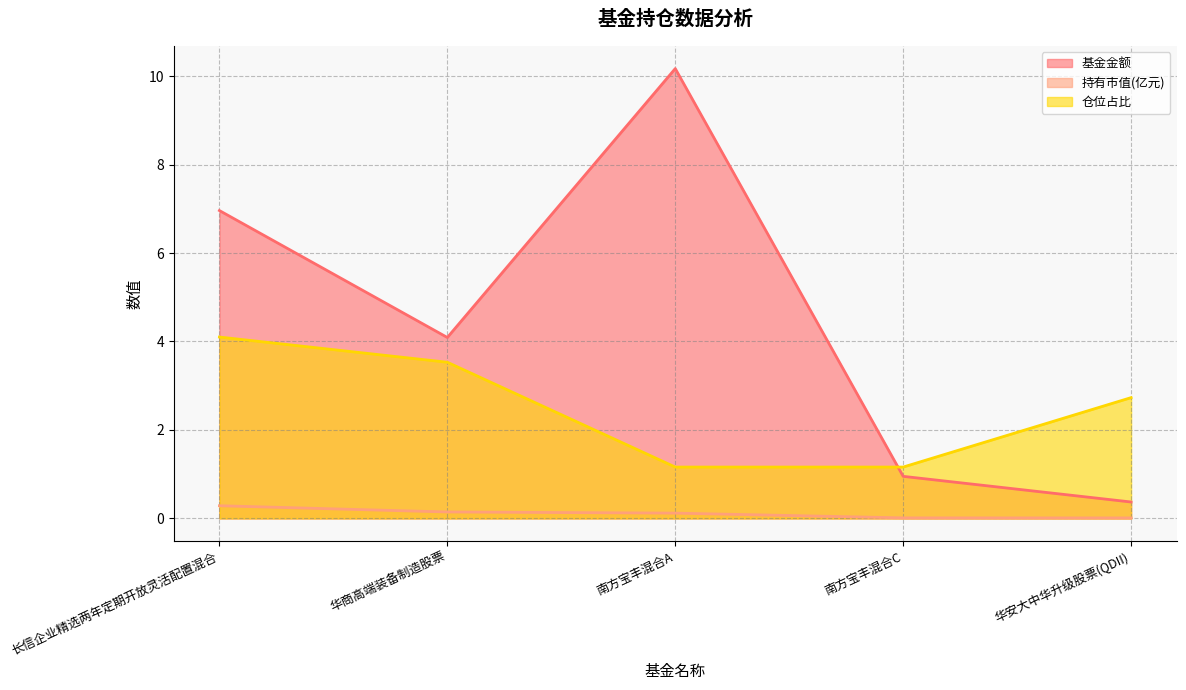

Rank the series at 长信企业精选两年定期开放灵活配置混合 from highest to lowest value.

基金金额, 仓位占比, 持有市值(亿元)